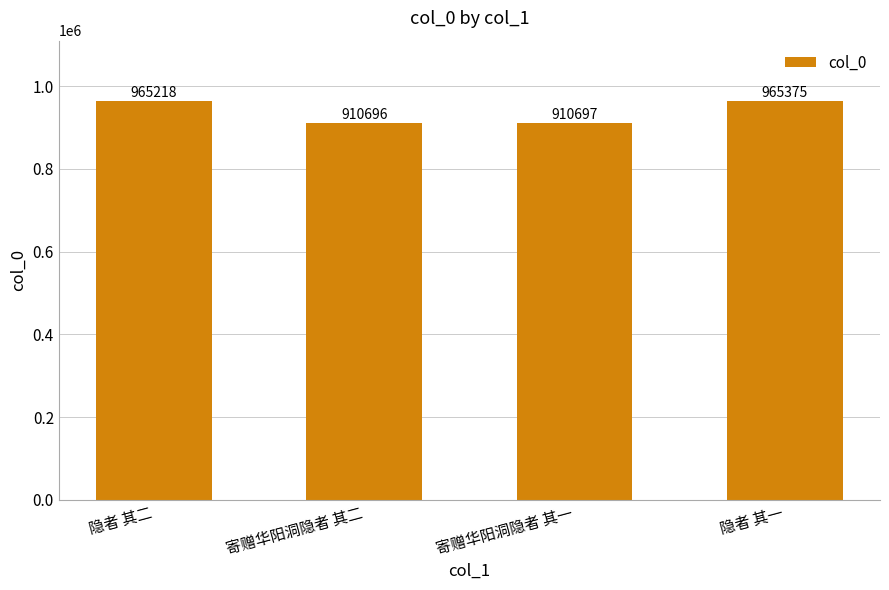

What position from the right is 寄赠华阳洞隐者 其二?

3